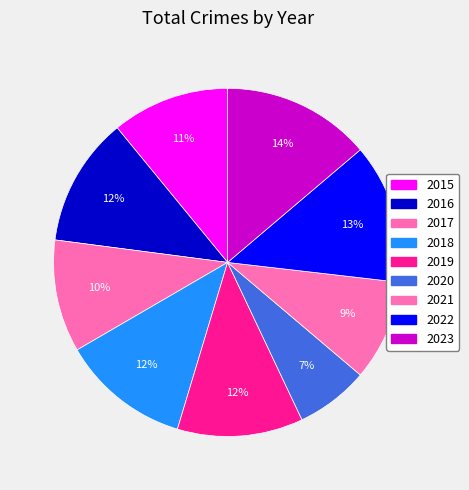

How many segments does this pie chart have?

9